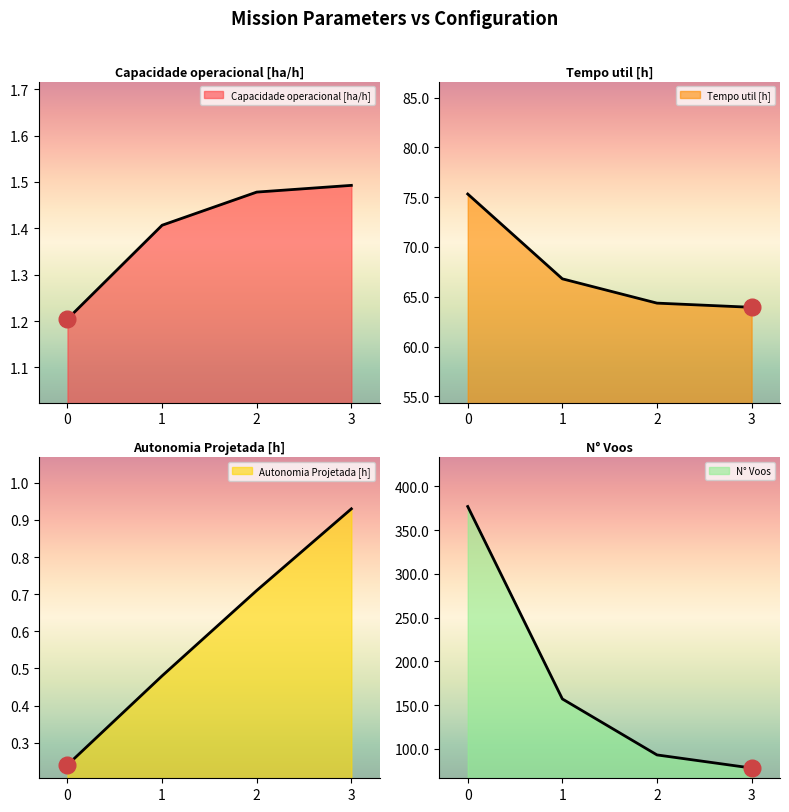

What is the minimum value shown in the chart?

0.2